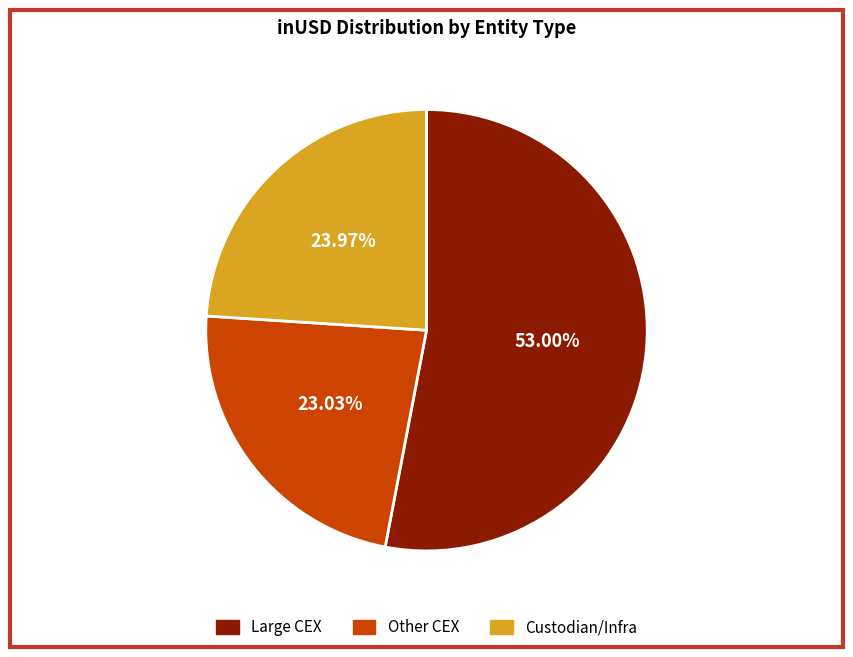

Which category has the smallest portion of the pie?

Other CEX